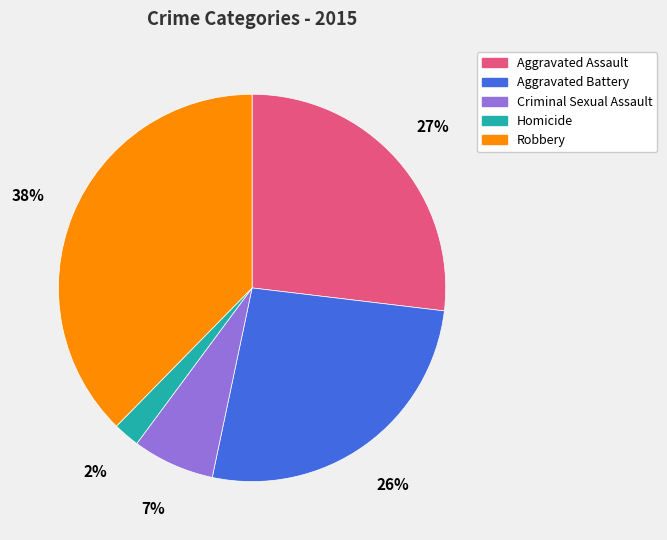

Which has a higher value, Robbery or Criminal Sexual Assault?

Robbery